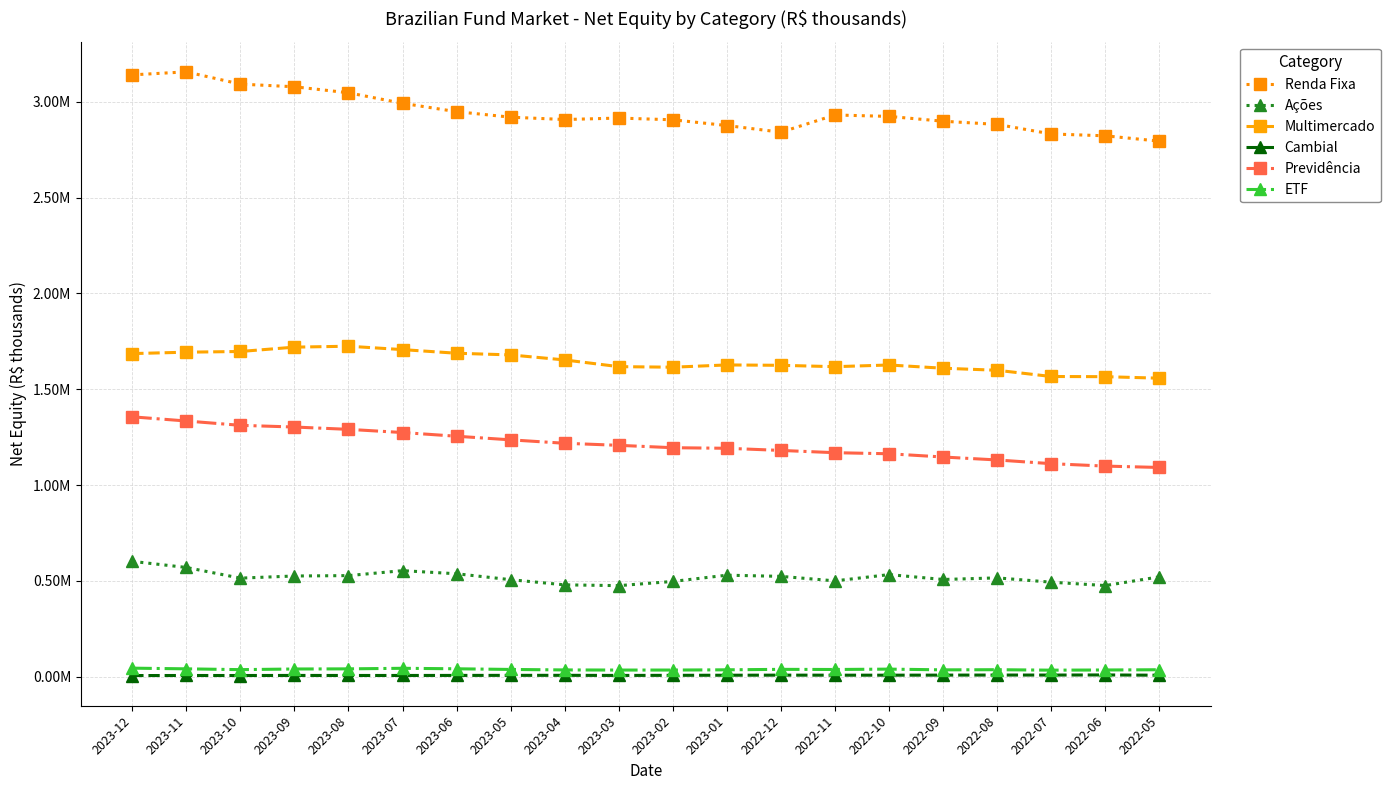

What are all the series names shown in the legend?

Renda Fixa, Ações, Multimercado, Cambial, Previdência, ETF